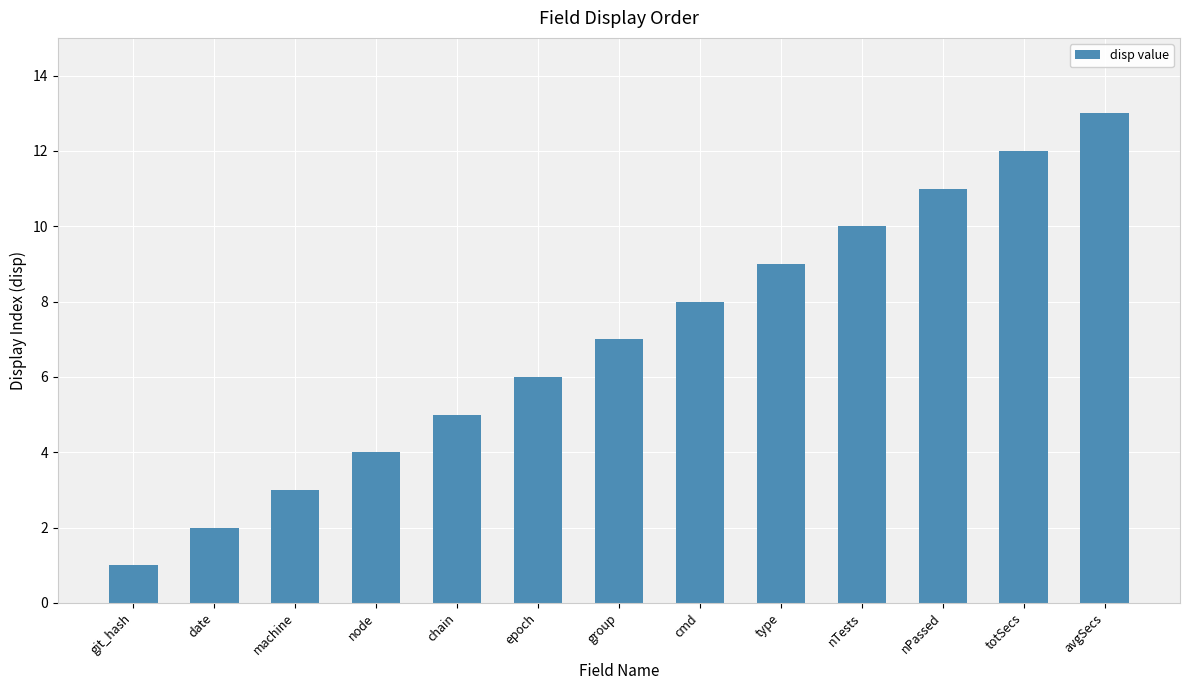

What is the average value?

7